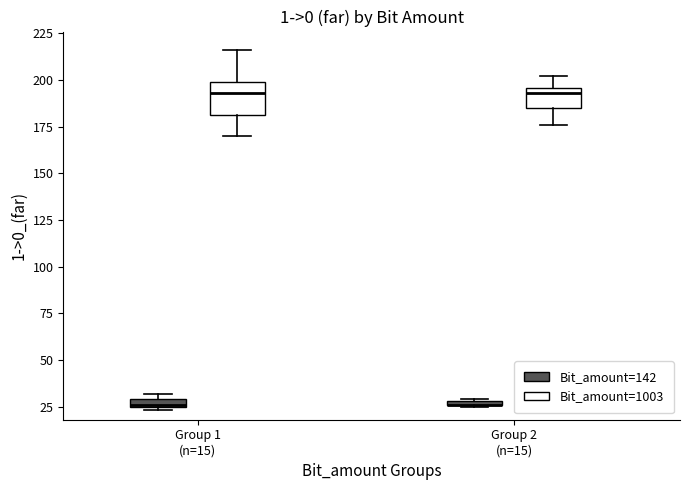

Where is the lower edge of the box for Group 1 (n=15) (Bit_amount=1003) on the y-axis? The values are not printed on the chart, so give them approximately, as read against the axis.

180